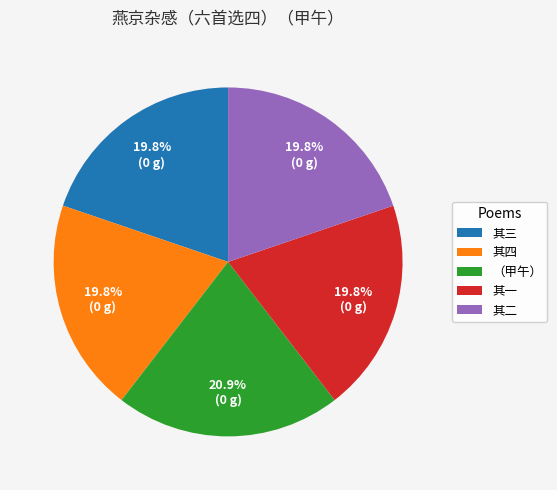

Does any single category account for the majority?

No